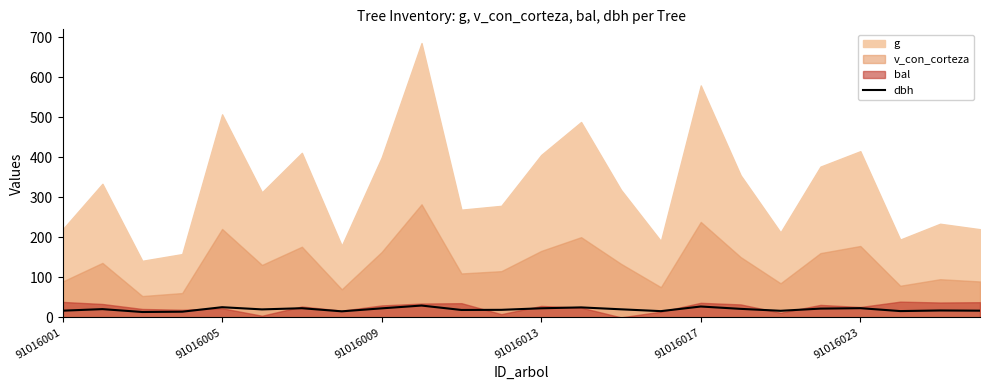

Is it true that the value at 91016013 is 33.7?

False